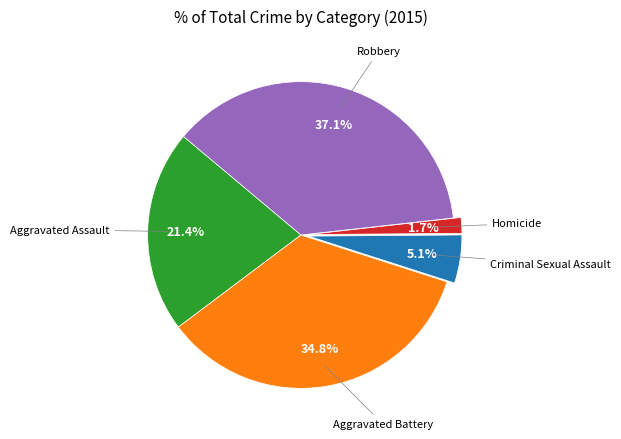

Is there a majority slice in this chart?

No